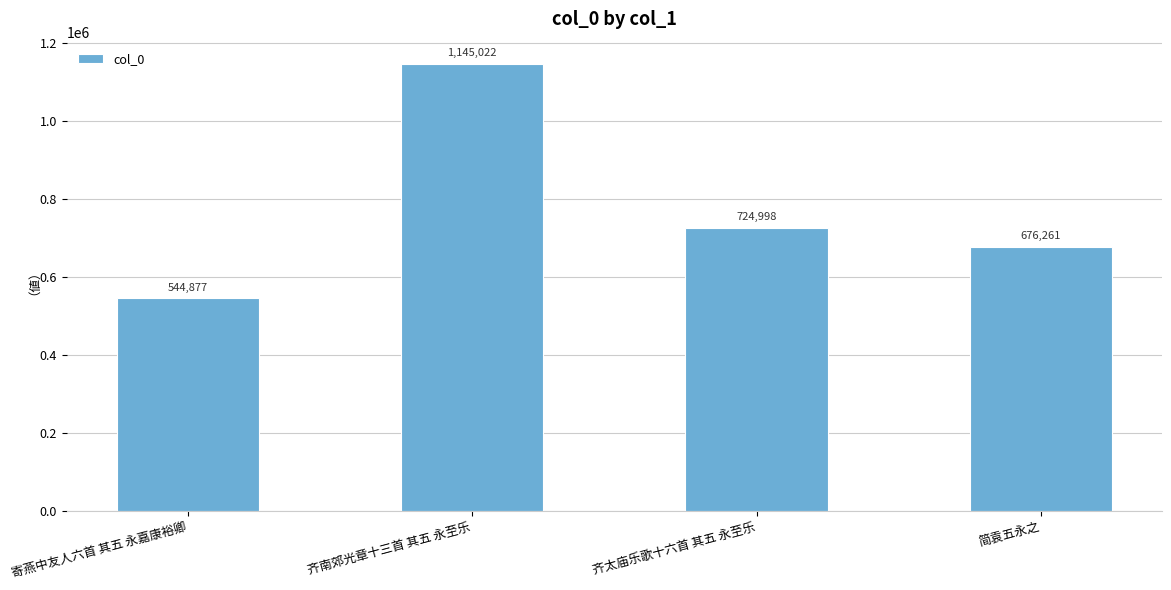

Does the chart contain stacked bars?

No